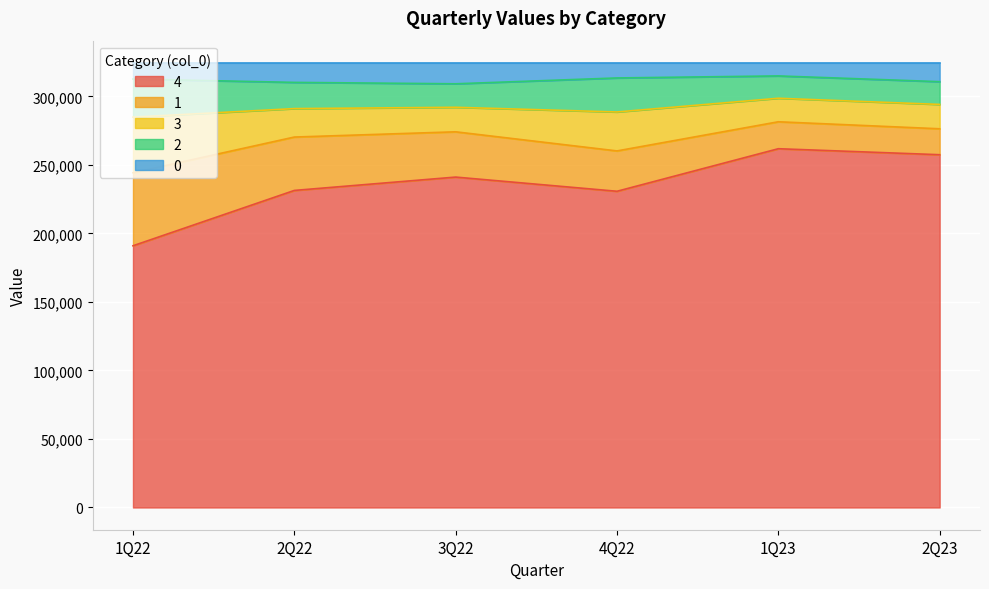

Which category has the lowest value in the 4 series?

1Q22